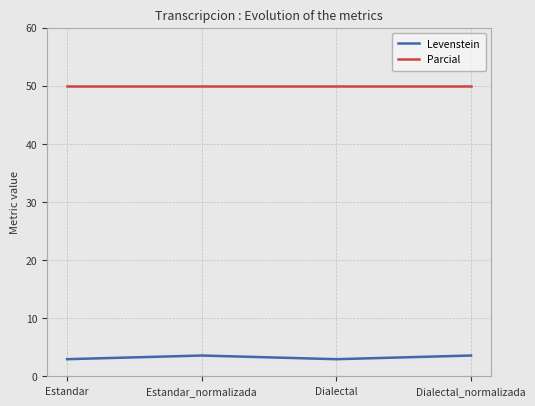

List the series in order of their peak value, highest first.

Parcial, Levenstein